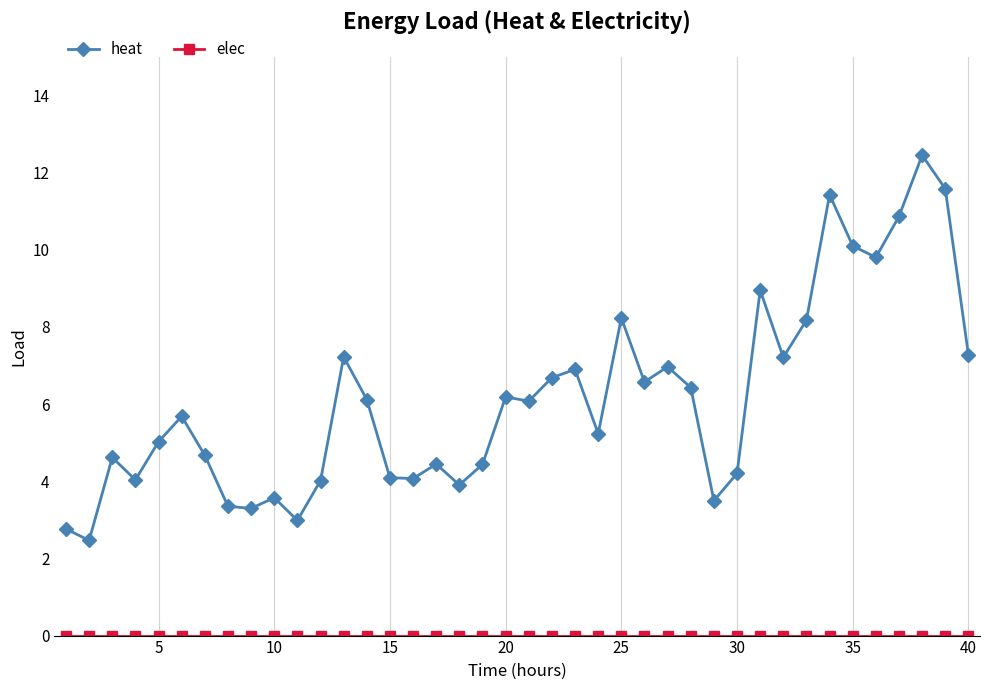

Which series has the largest total across all categories?

heat